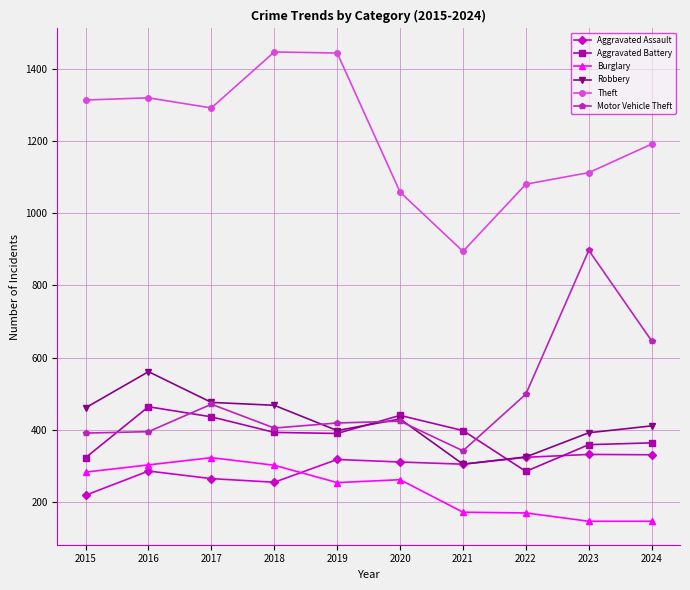

Is the value of Aggravated Battery at 2019 greater than the value of Aggravated Assault at 2017?

Yes